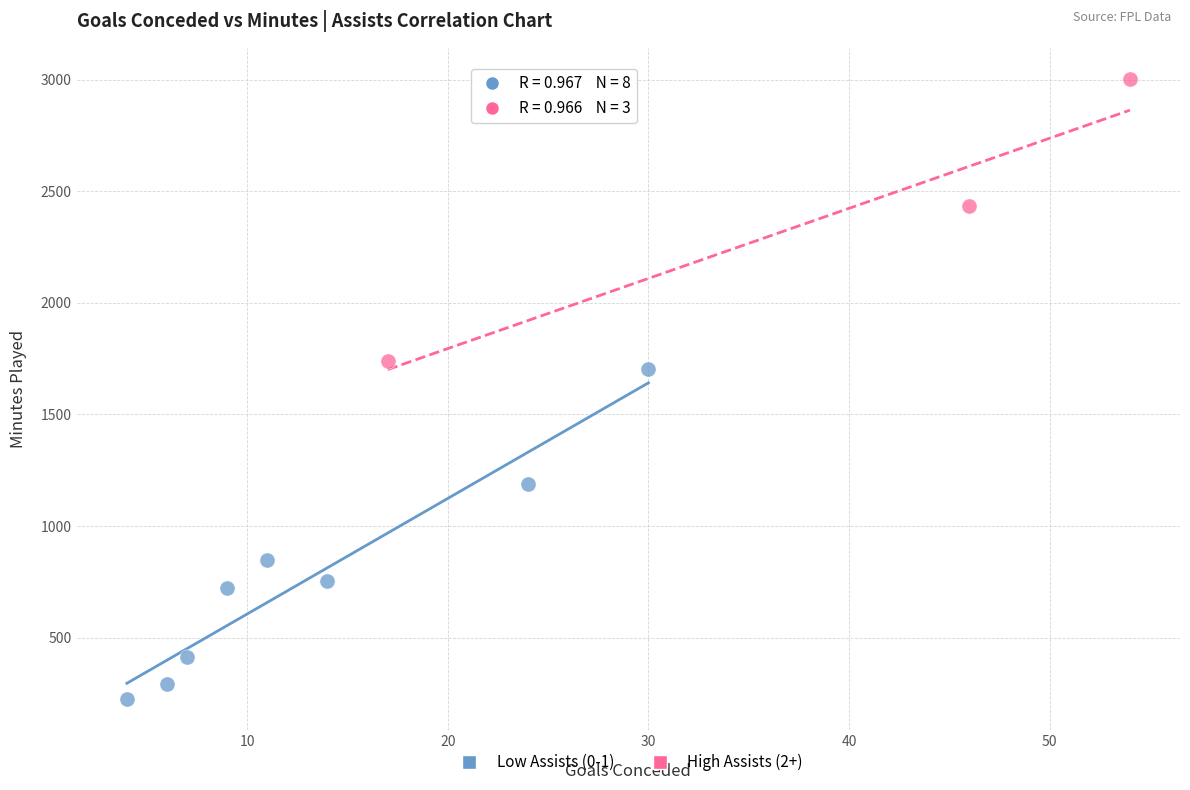

Which series reaches the maximum Y coordinate?

High Assists (2+)